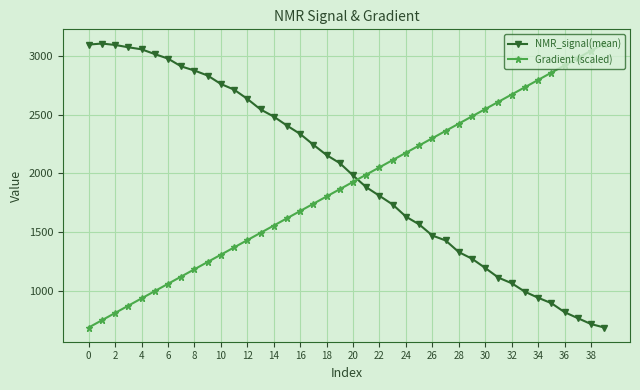

True or false: Gradient (scaled) has more than 1 points higher than both neighbors.

False